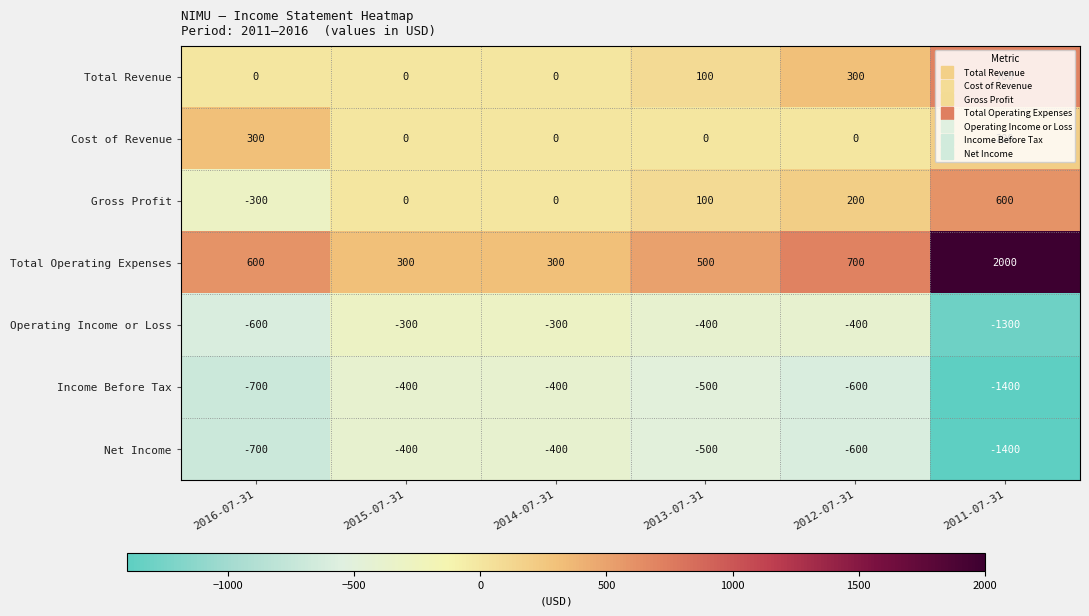

What is the smallest value displayed?

-1400